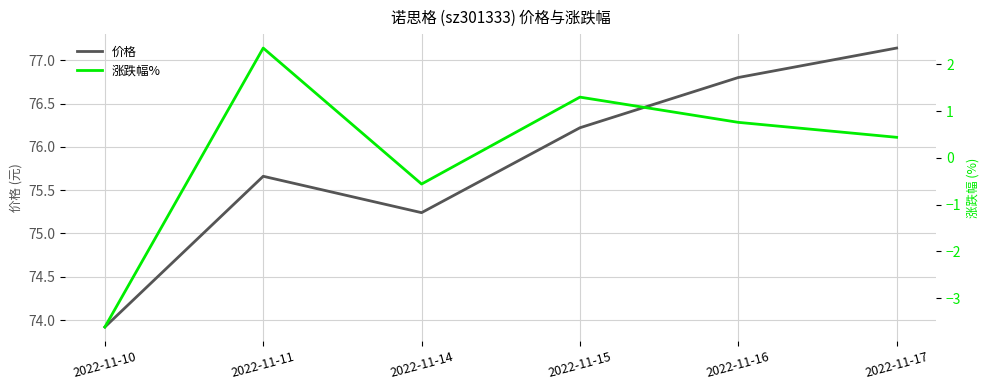

True or false: 涨跌幅% has a value of 0.5 at 2022-11-16.

False